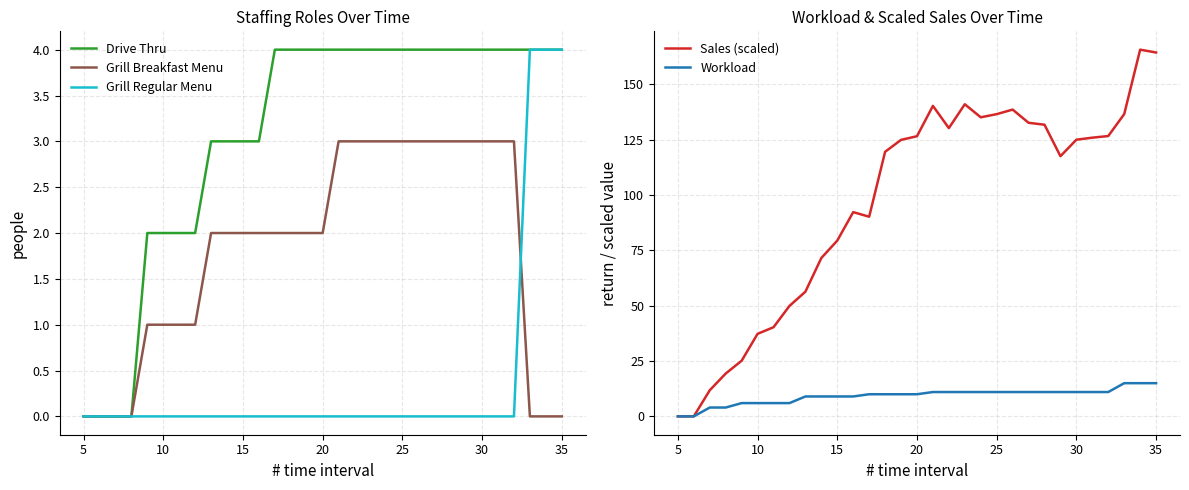

In Sales (scaled), how many points are lower than both neighbors (excluding endpoints)?

4